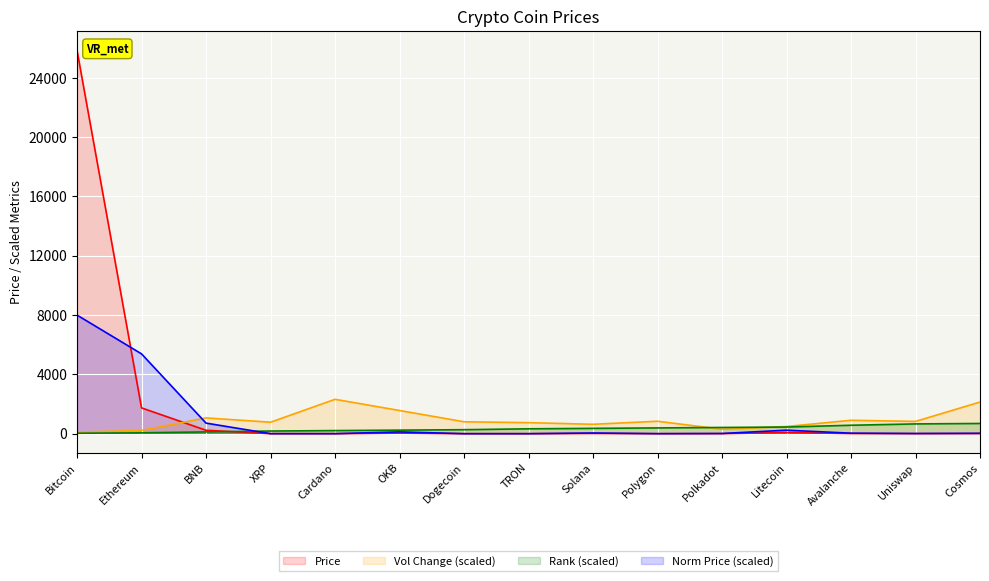

What is the spread (max minus min) of values at Polygon?

839.4